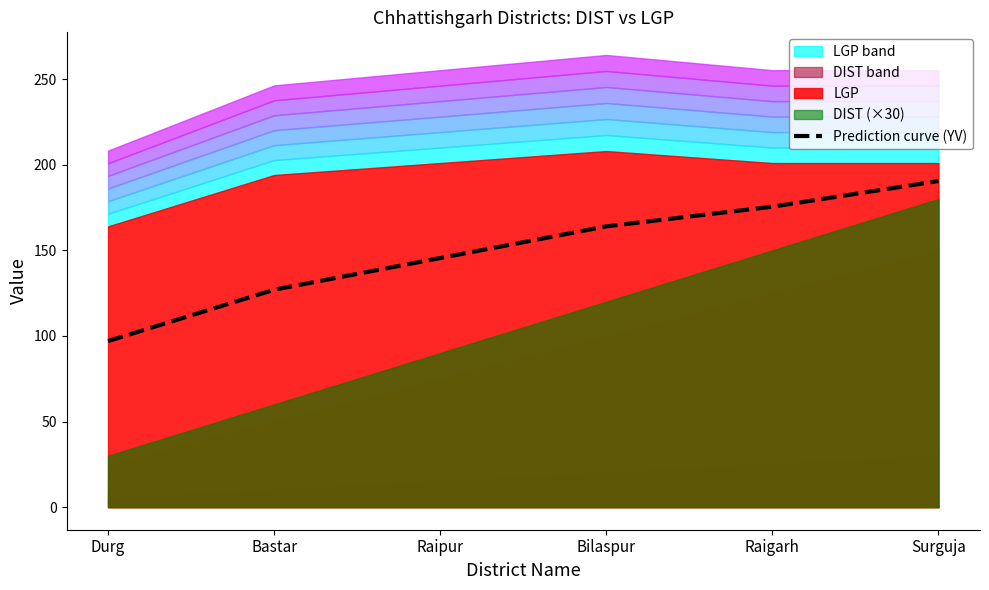

What is the sum of the values at Surguja and Durg?

287.5